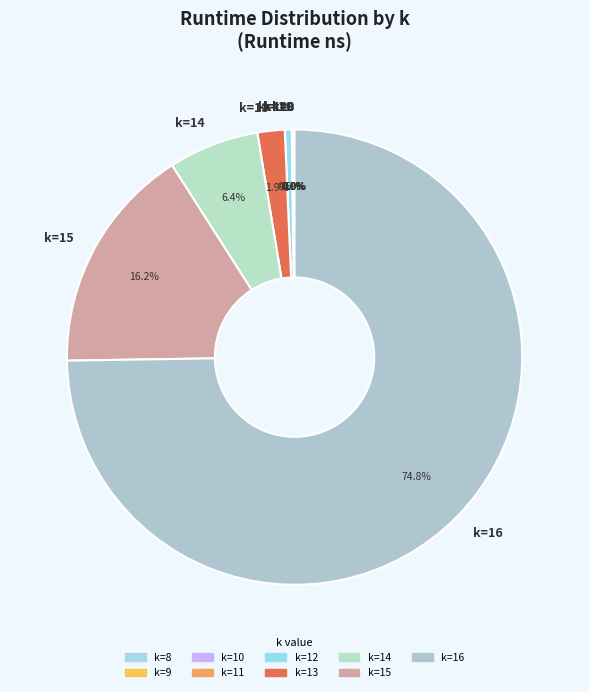

Between k=13 and k=12, which is larger?

k=13